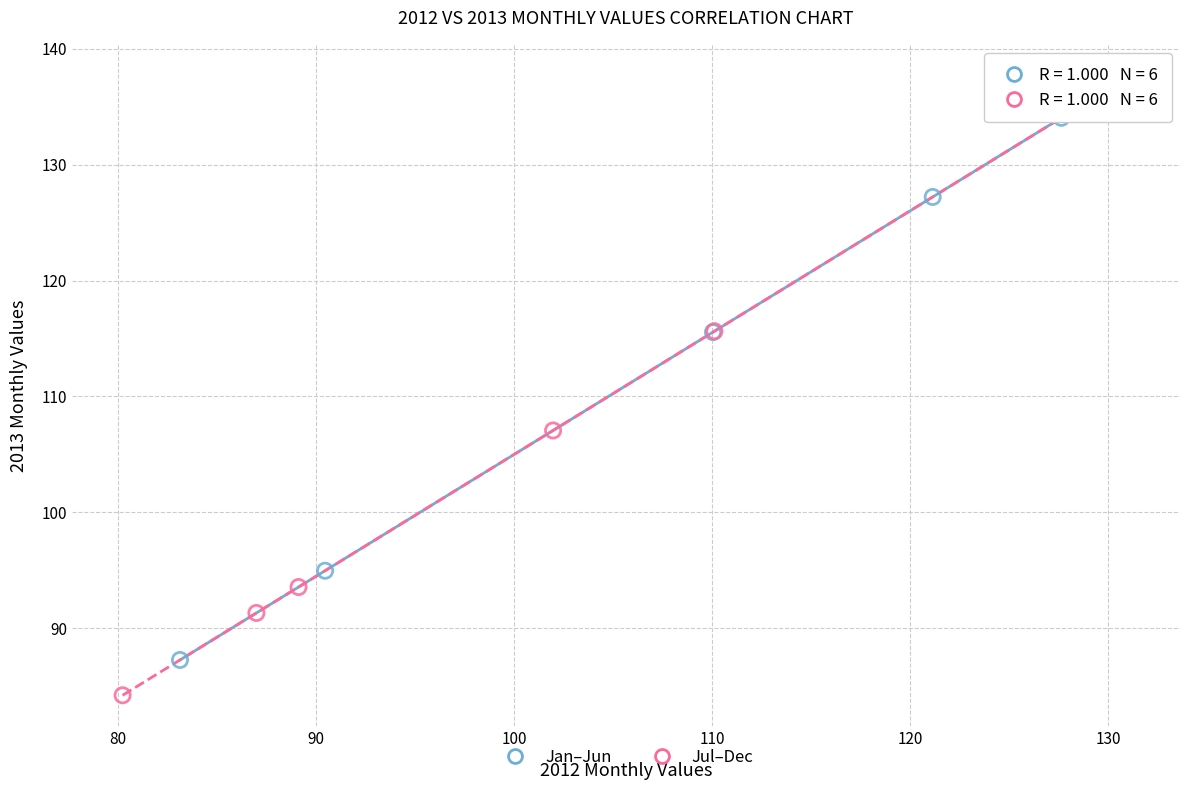

What are all the series names shown in the legend?

Jan–Jun, Jul–Dec